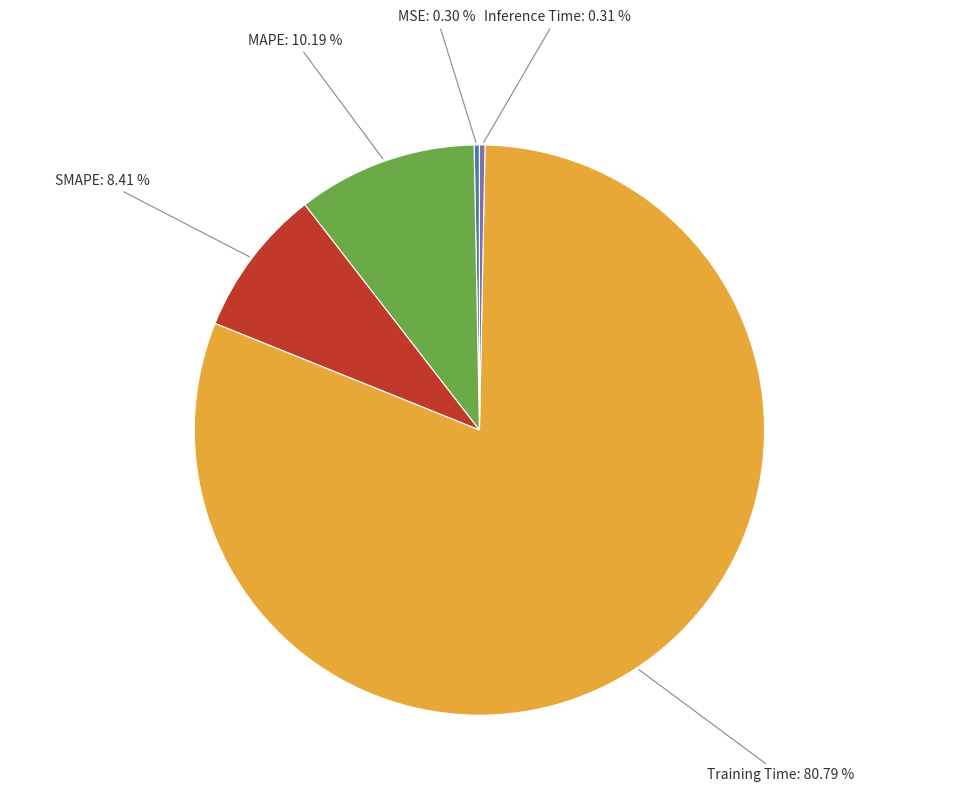

True or false: SMAPE accounts for 19% of the total.

False